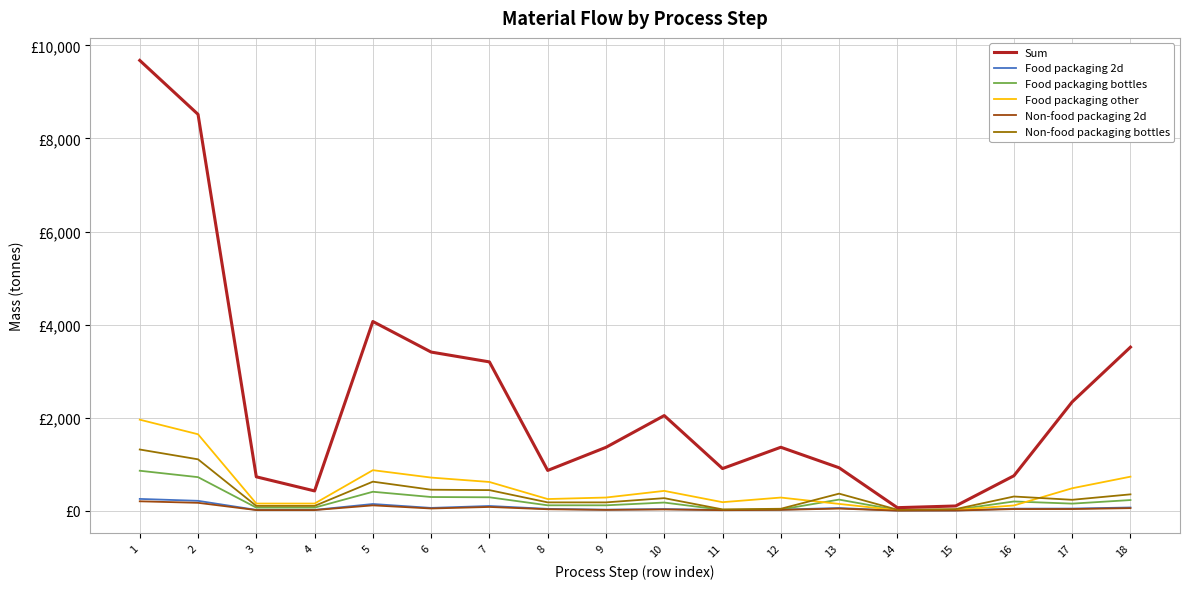

Where is the first local minimum for Sum?

4